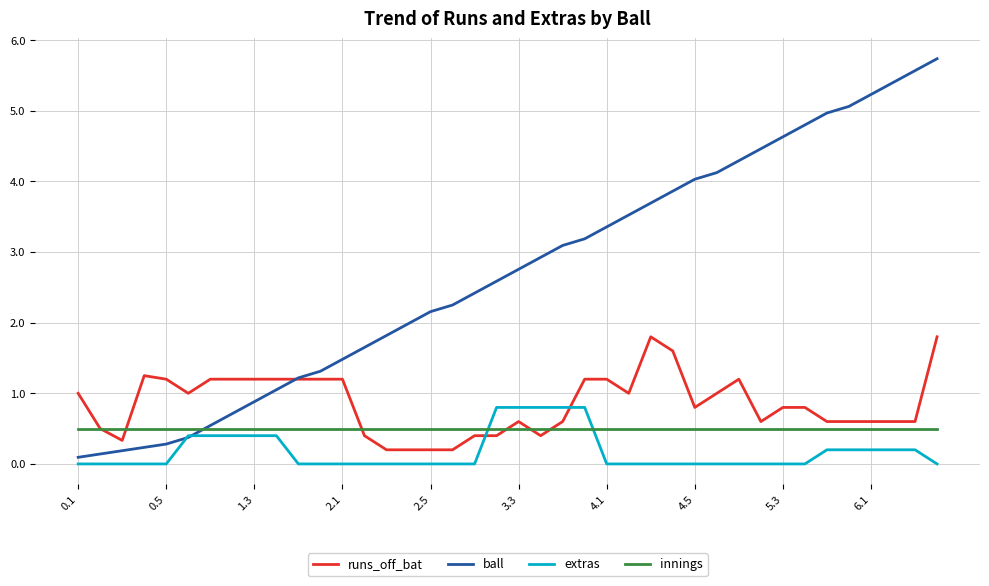

Which series has the largest range (max minus min)?

ball